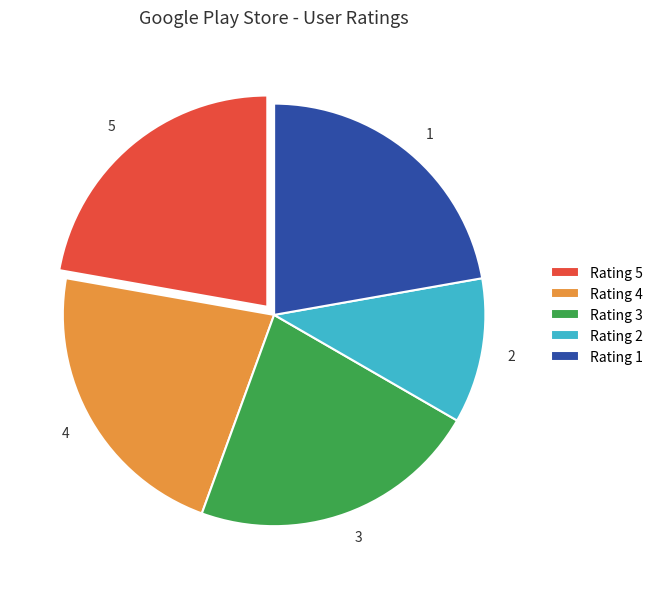

What is the ratio of the value at 2 to the value at 4?

0.5